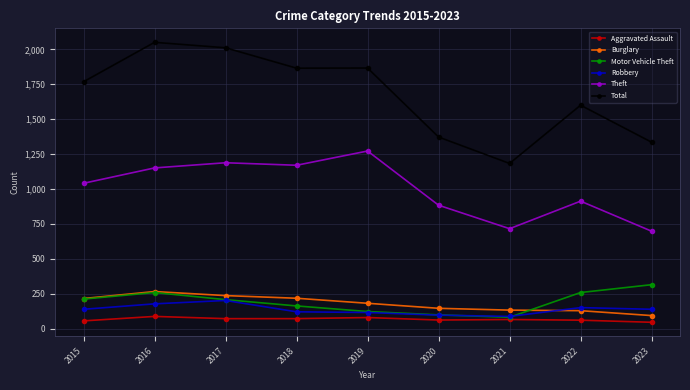

What are all the series names shown in the legend?

Aggravated Assault, Burglary, Motor Vehicle Theft, Robbery, Theft, Total